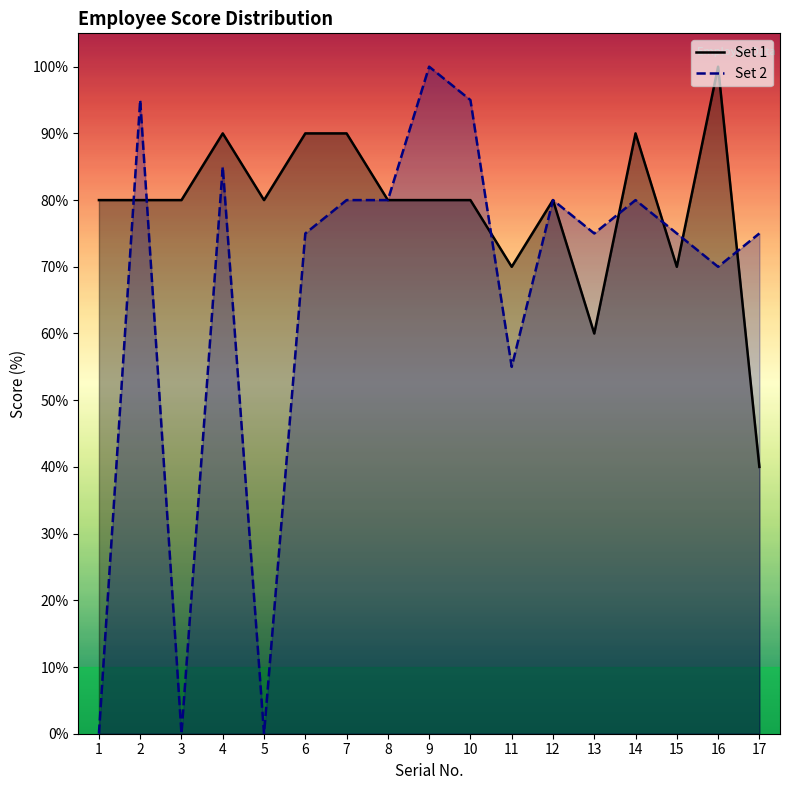

At which category is the sum across all series the highest?

9